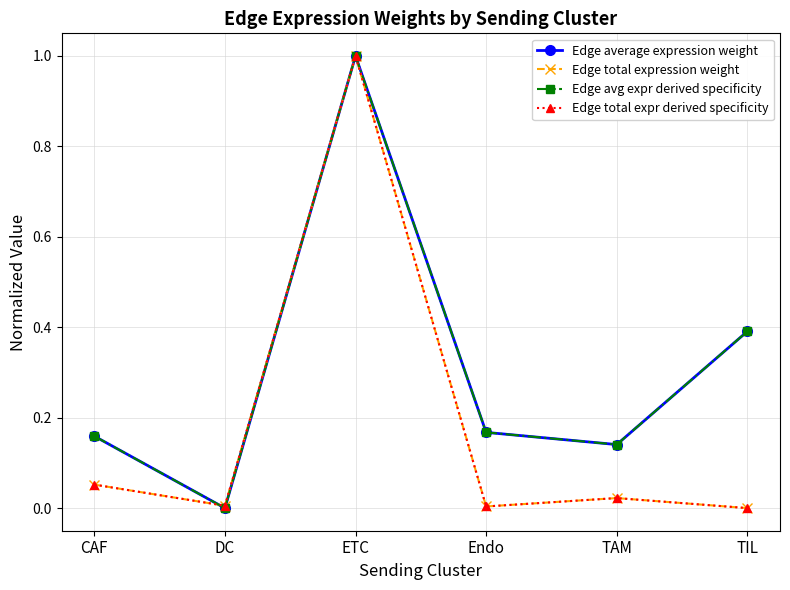

What is the label of the 5th point from the right?

DC